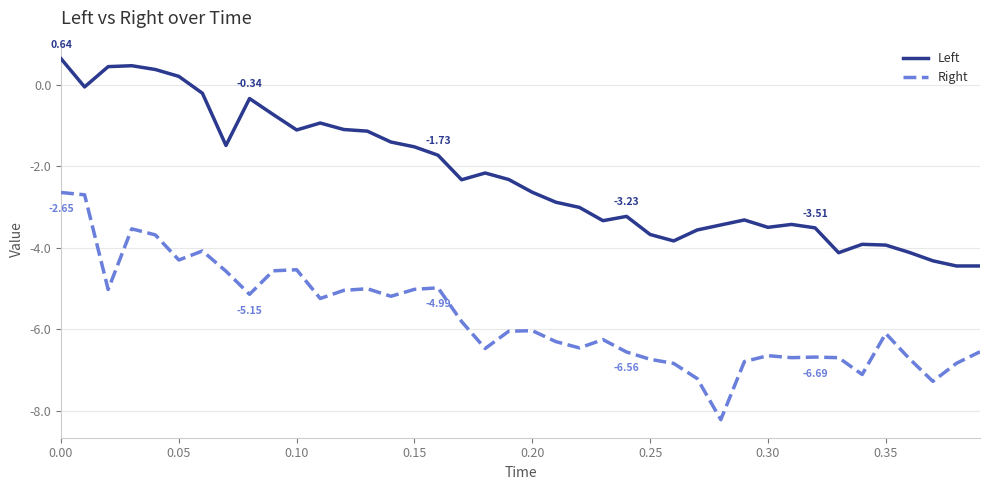

Which series has the largest total across all categories?

Left